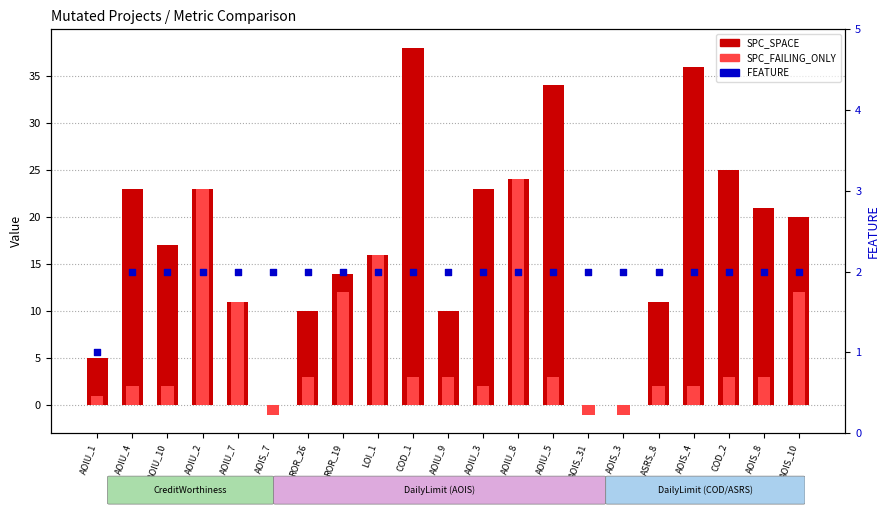

Which series has the largest total across all categories?

SPC_SPACE